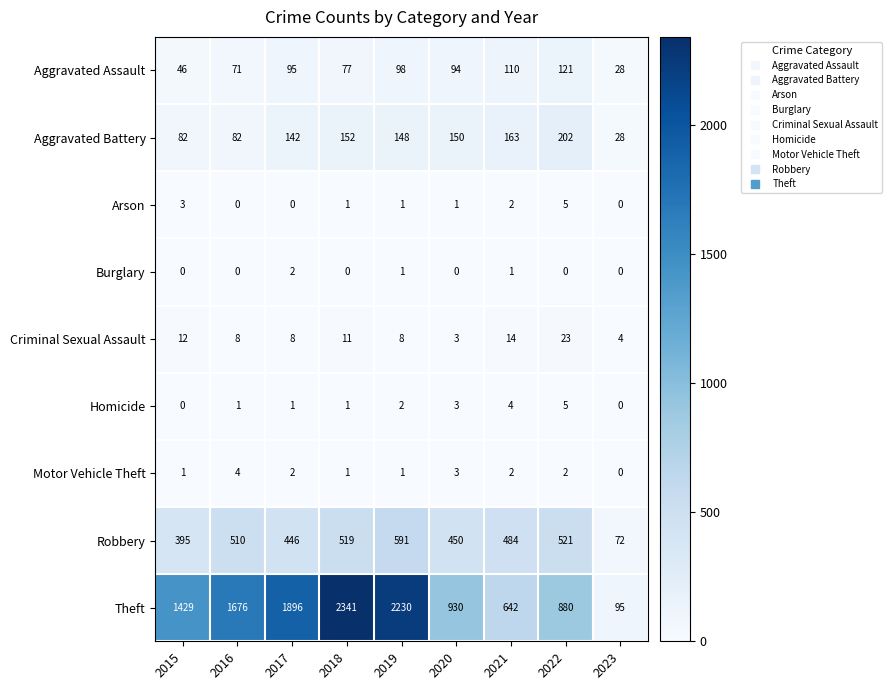

Which category has the highest value in the Aggravated Battery series?

2022